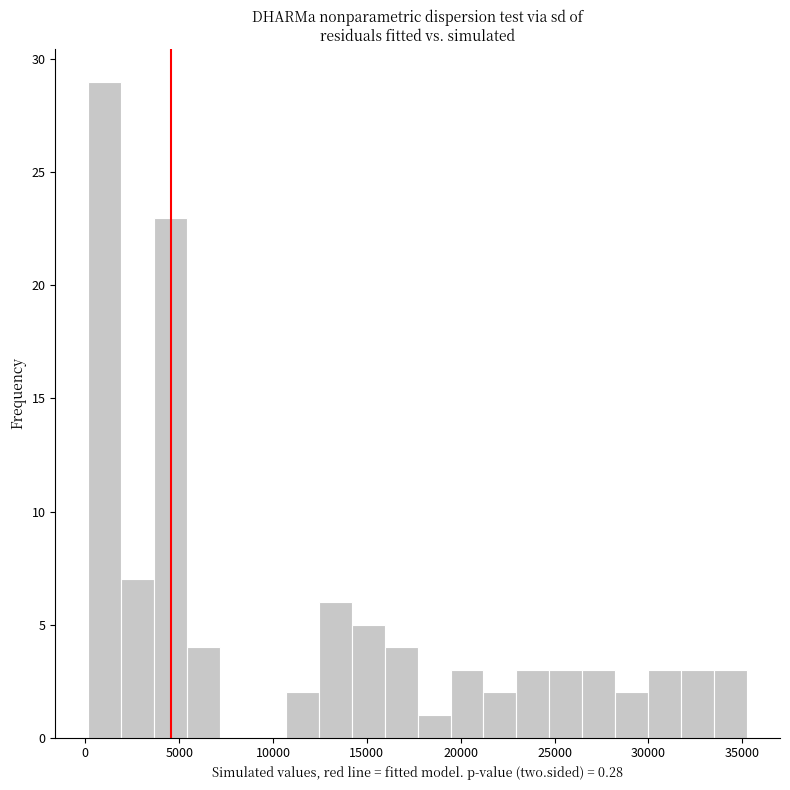

Around what value on the x-axis is the tallest bar? Give the approximate position of its centre, as read against the axis.

1000